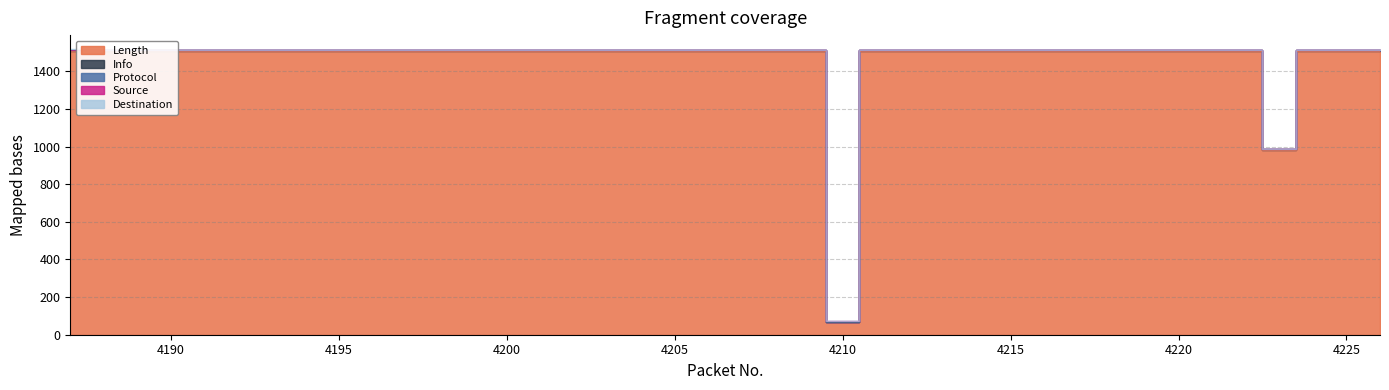

True or false: Info and Length intersect in this chart.

False